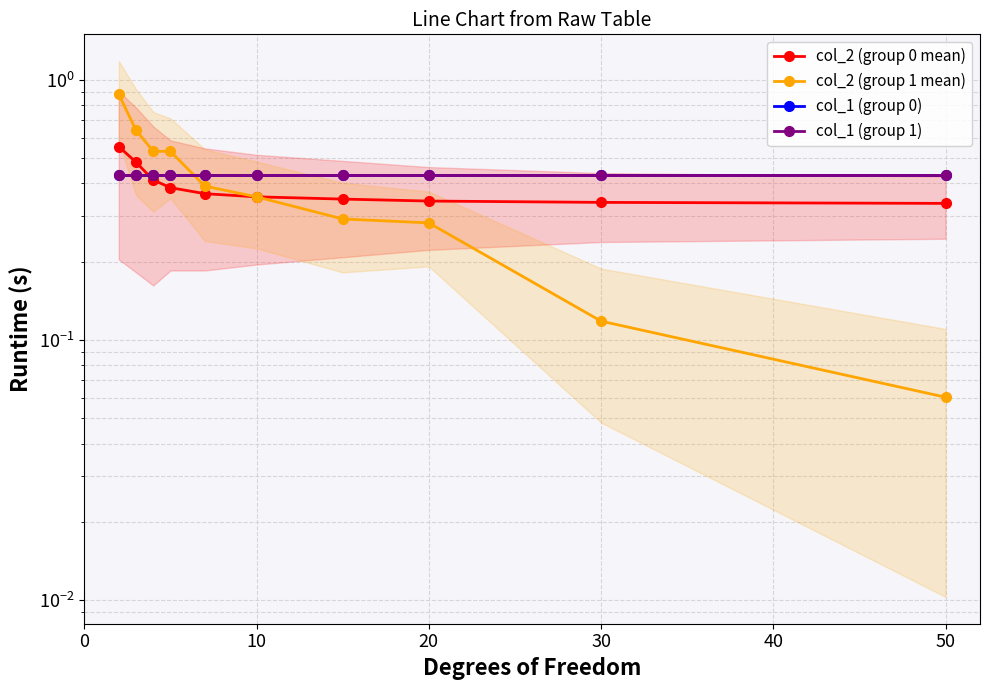

What is the maximum value for col_2 (group 1 mean)?

0.9